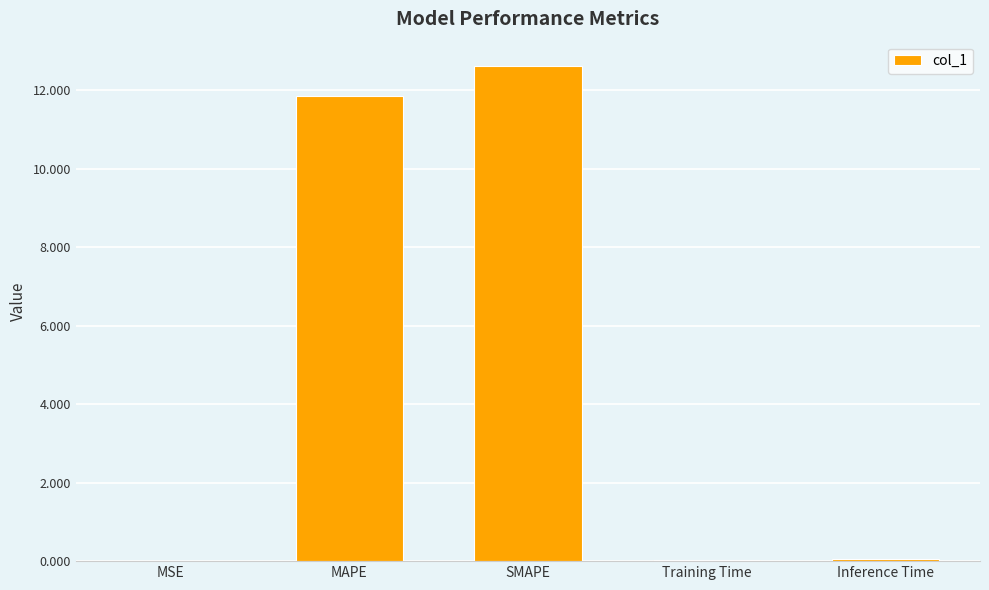

Are the bars grouped side by side (vs. stacked)?

No